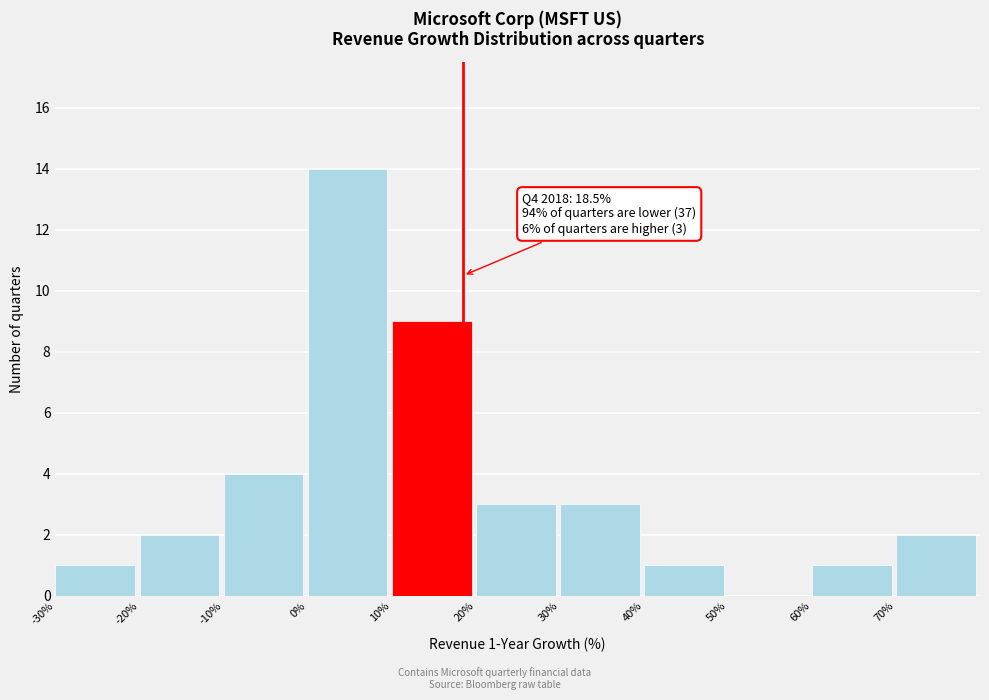

Which range on the x-axis has the tallest bar?

0 to 10